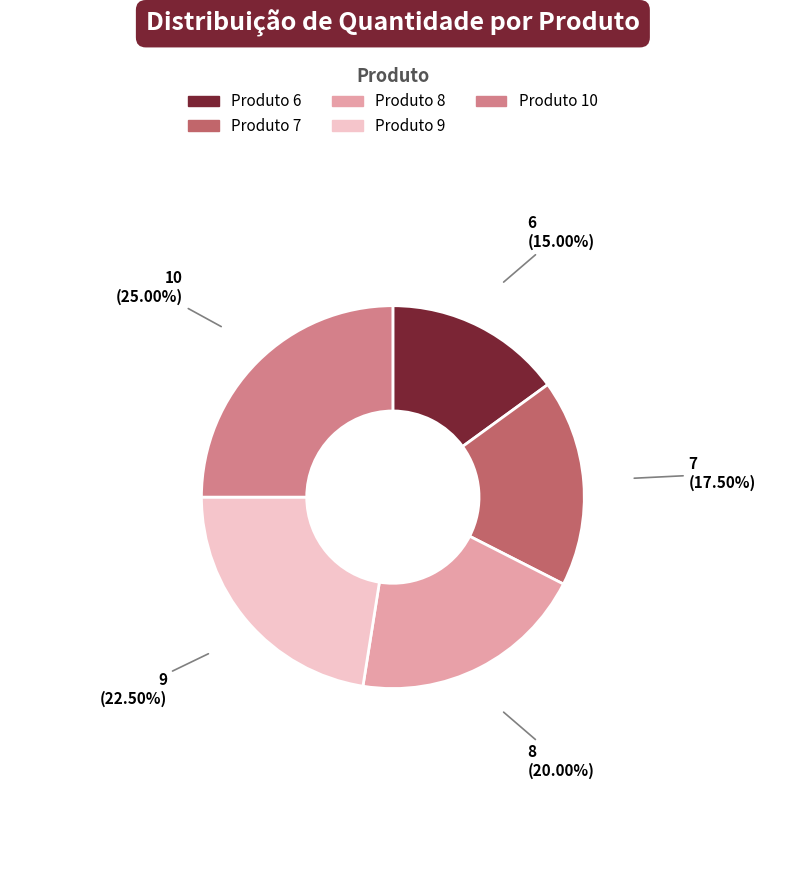

Is it true that Produto 10 is 25% of the pie?

True